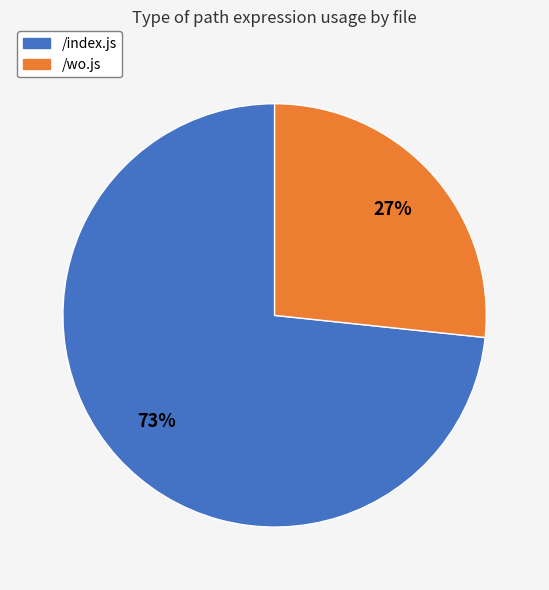

Which has a higher value, /index.js or /wo.js?

/index.js